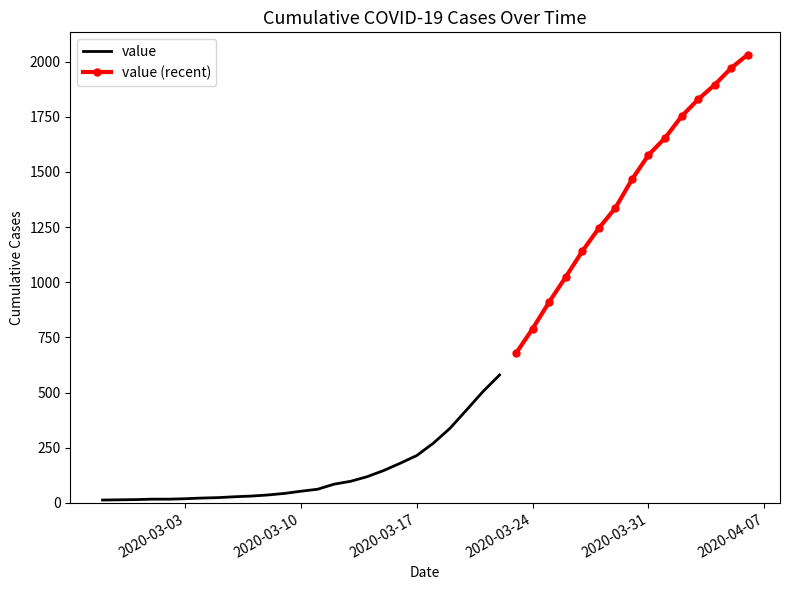

What is the difference between the second highest and minimum values?

1958